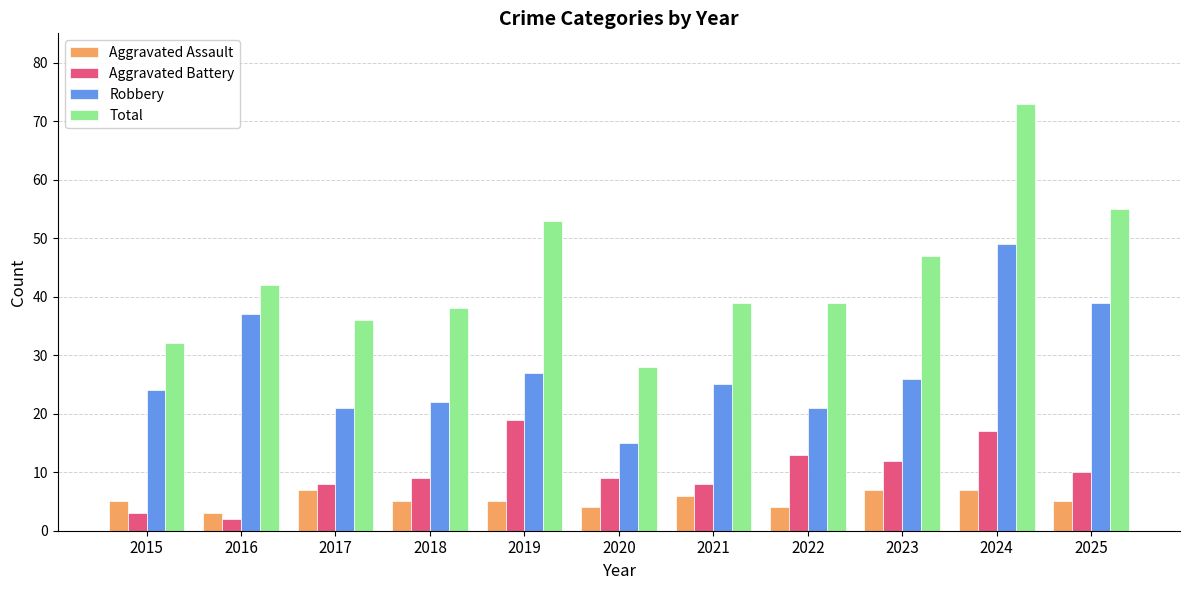

Which series has the largest range (max minus min)?

Total